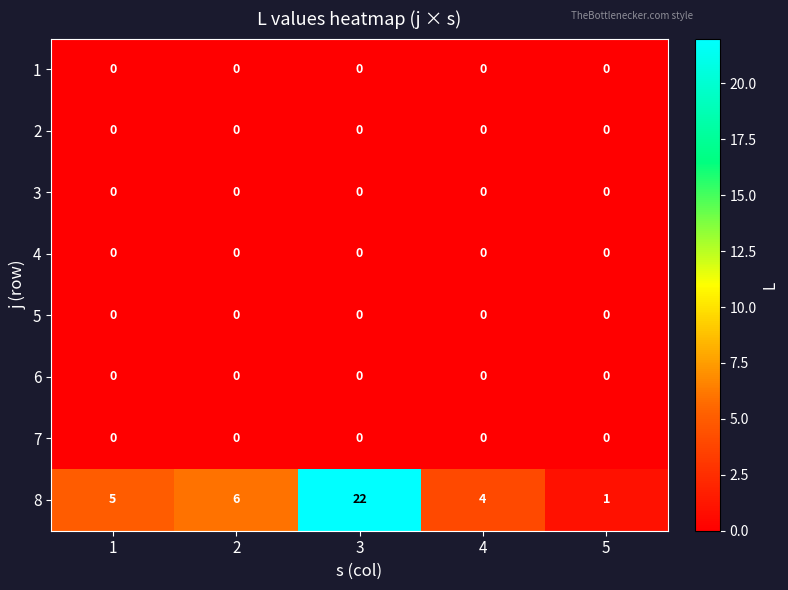

Which series changed the most between 3 and 4?

8